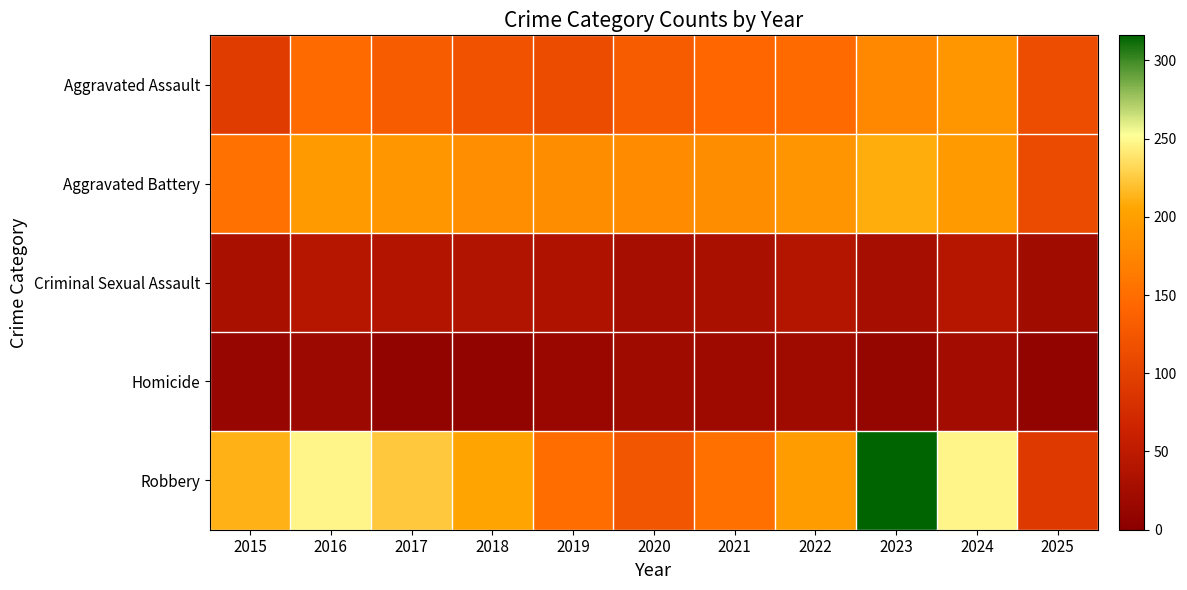

At how many categories does at least one series exceed 314?

1